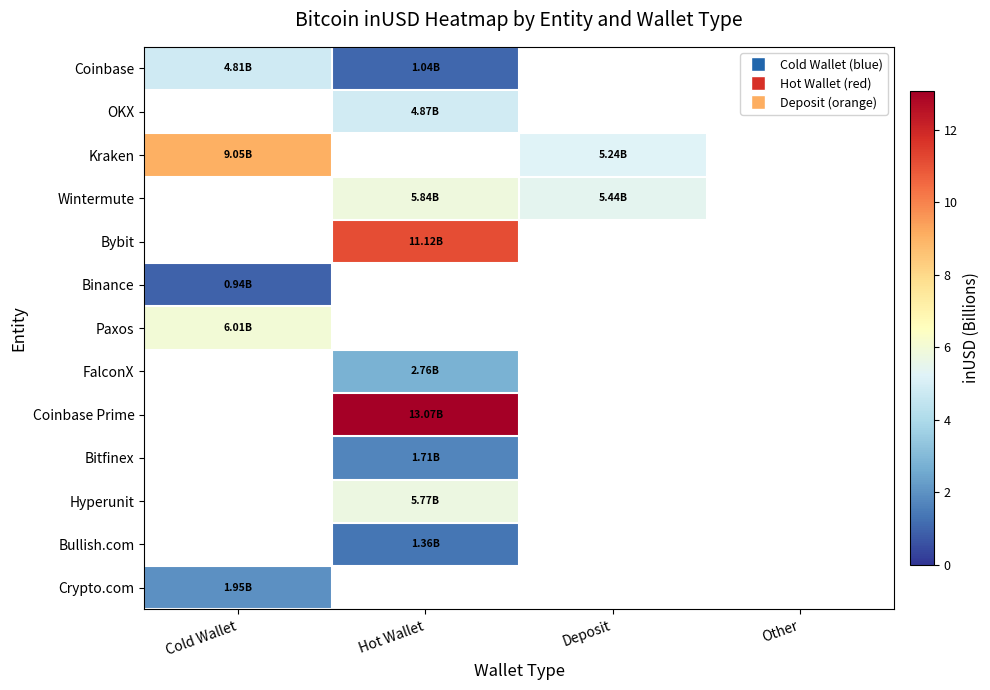

How many series are shown in this chart?

13